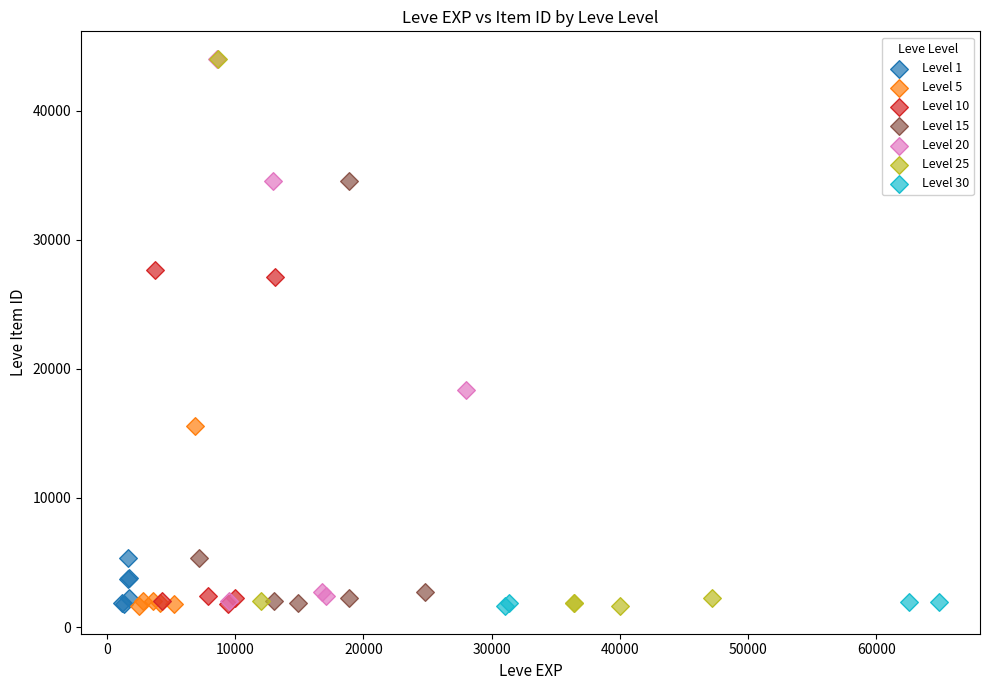

What are all the series names shown in the legend?

Level 1, Level 5, Level 10, Level 15, Level 20, Level 25, Level 30